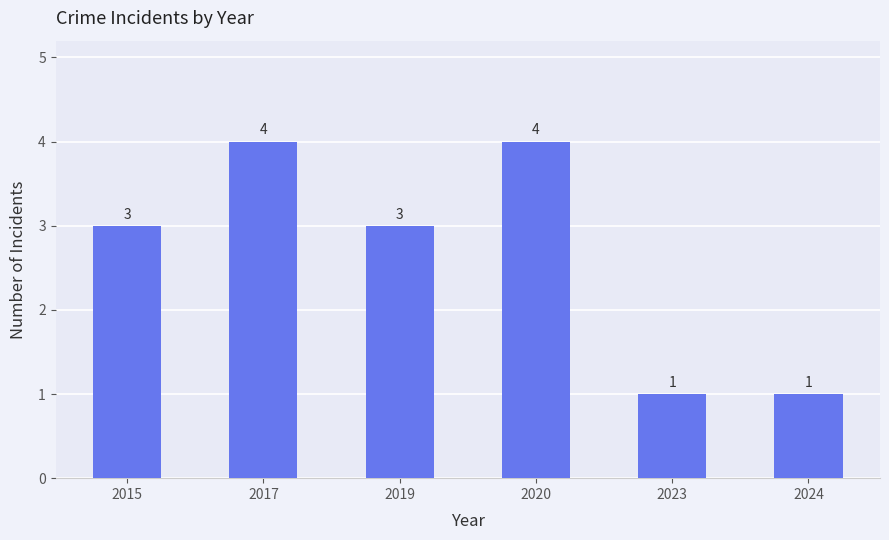

Is it true that the value at 2017 is 4?

True